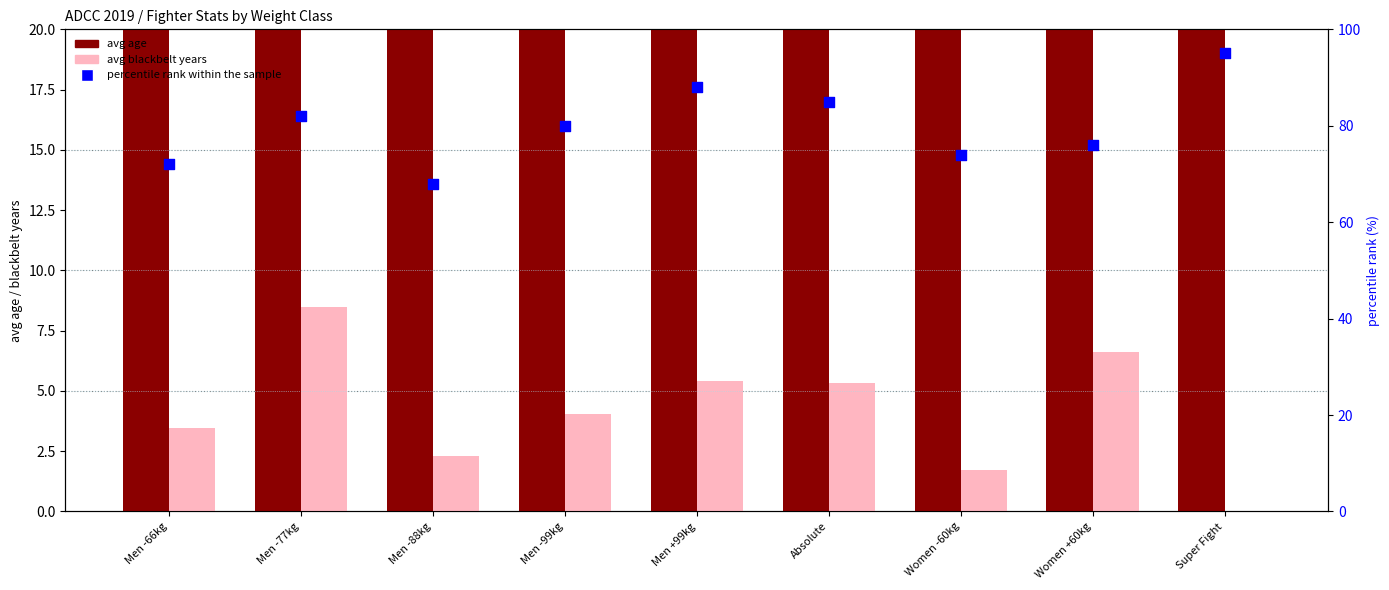

At how many categories does at least one series exceed 42?

9